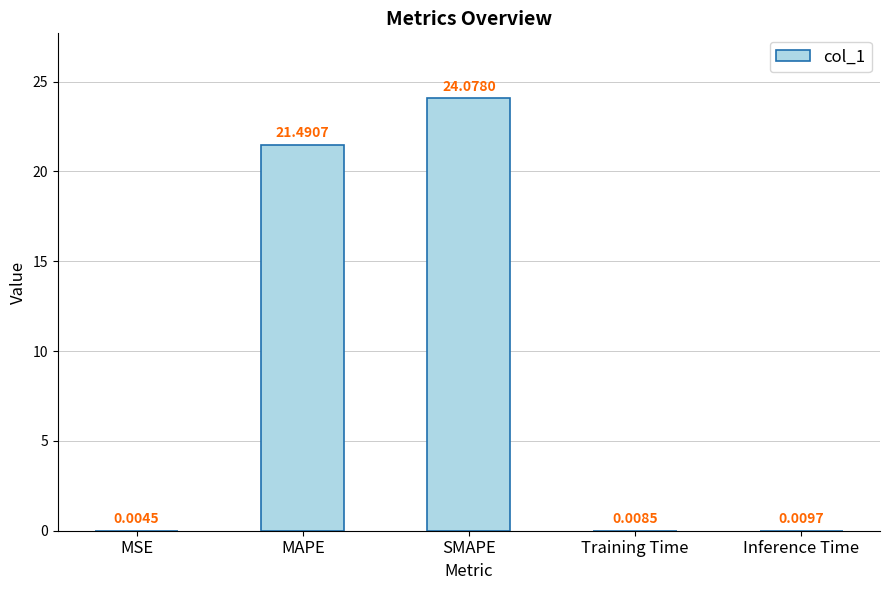

Which category has the highest value across all series?

SMAPE